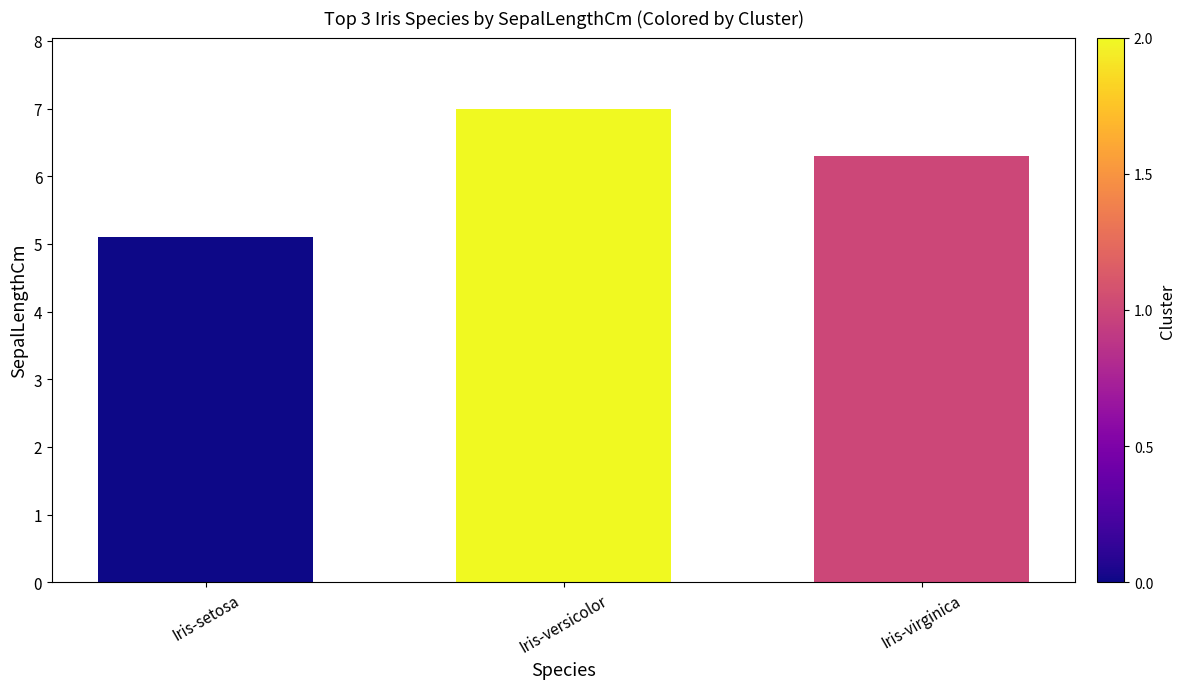

What is the label of the 1st bar from the left?

Iris-setosa